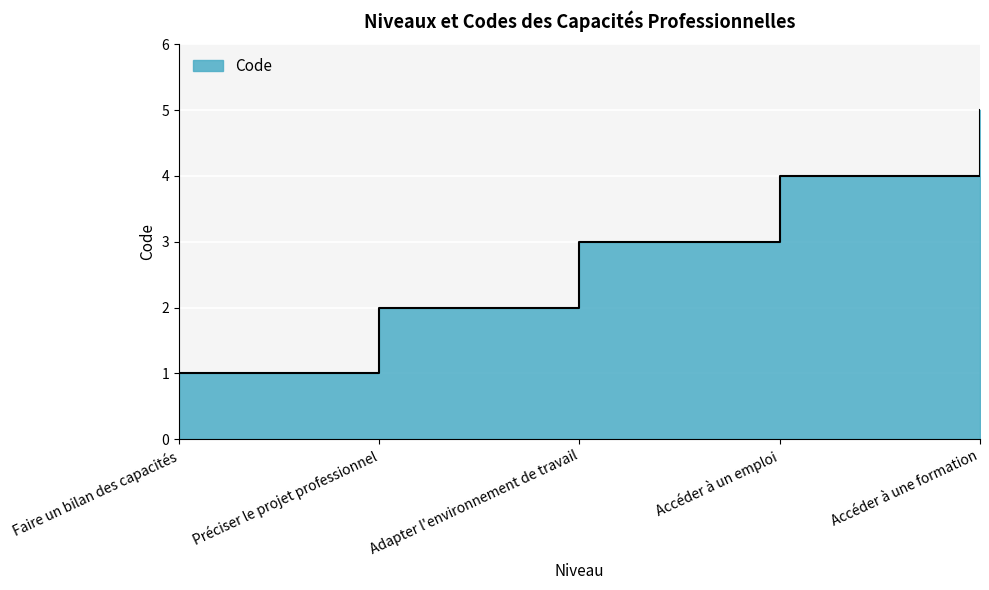

Which category has the highest value across all series?

Accéder à une formation